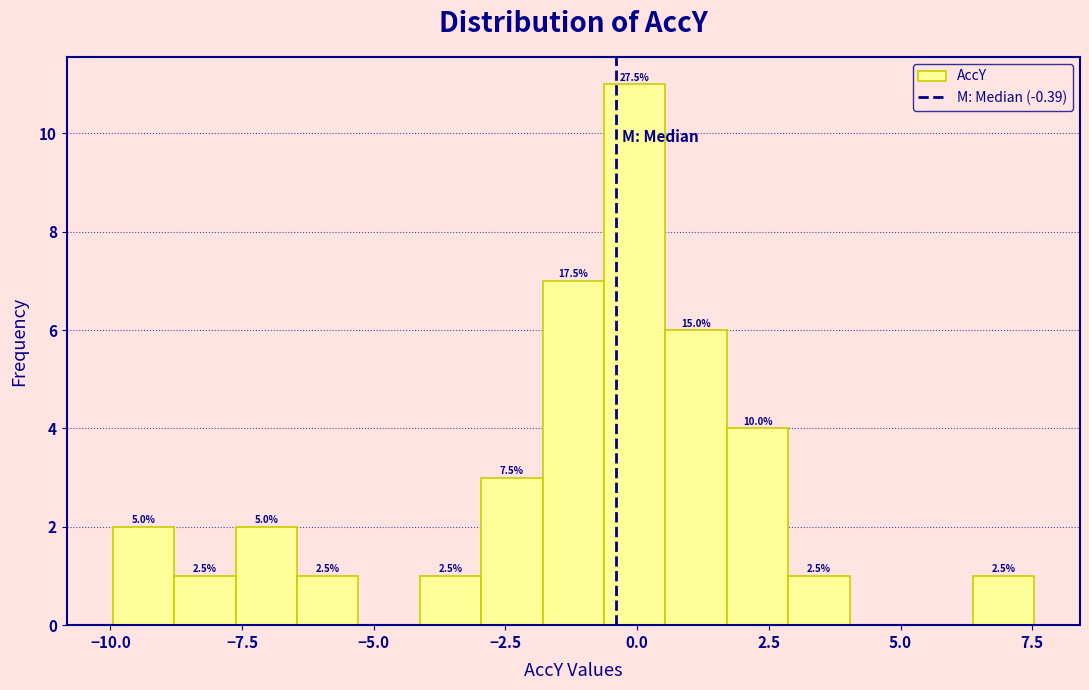

Around what value on the x-axis is the tallest bar? Give the approximate position of its centre, as read against the axis.

0.0